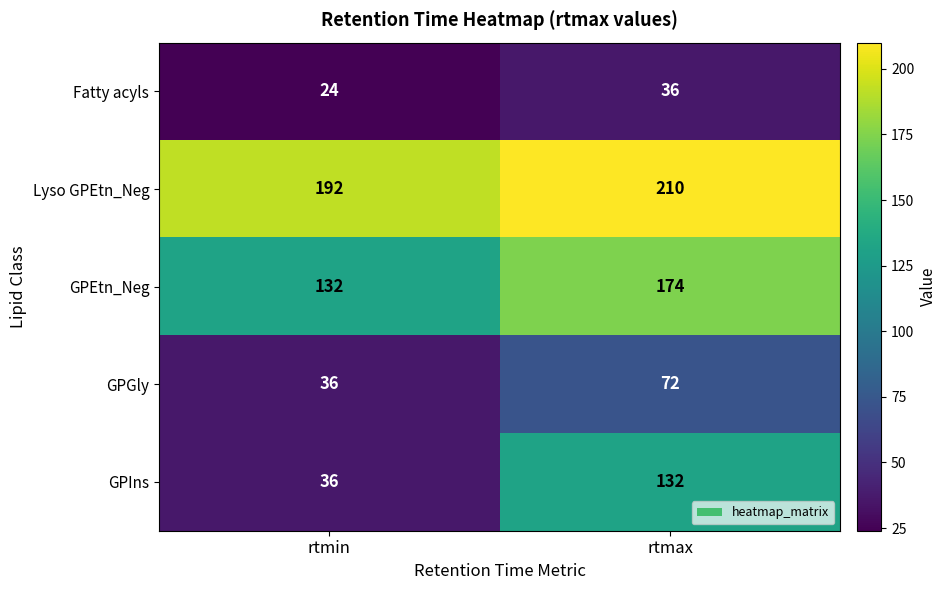

Rank the series at rtmax from highest to lowest value.

Lyso GPEtn_Neg, GPEtn_Neg, GPIns, GPGly, Fatty acyls